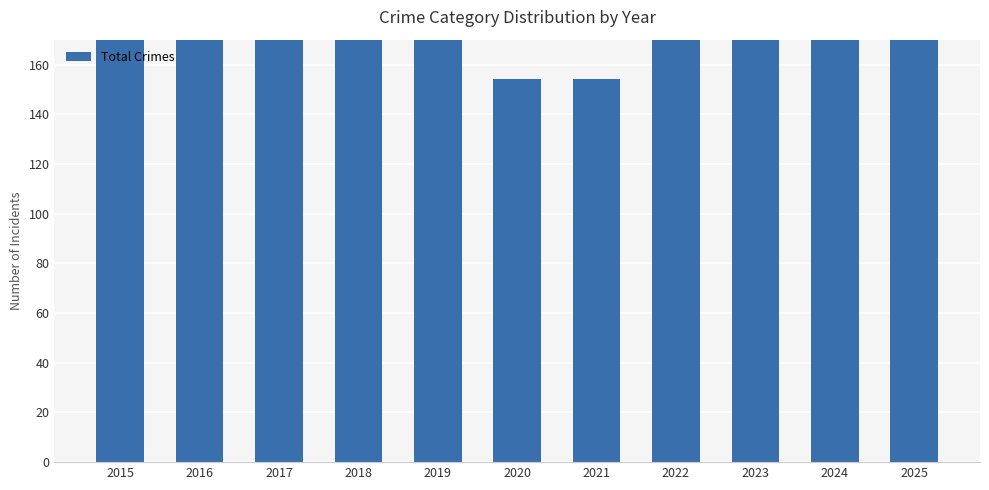

Approximately how many times larger is the value at 2019 compared to 2022?

1.1